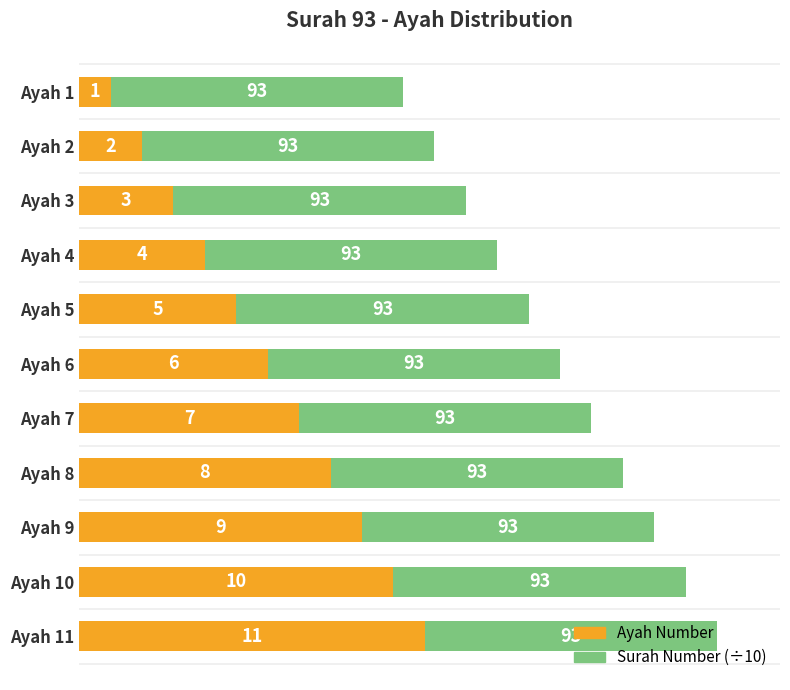

At which category is the sum across all series the highest?

Ayah 11